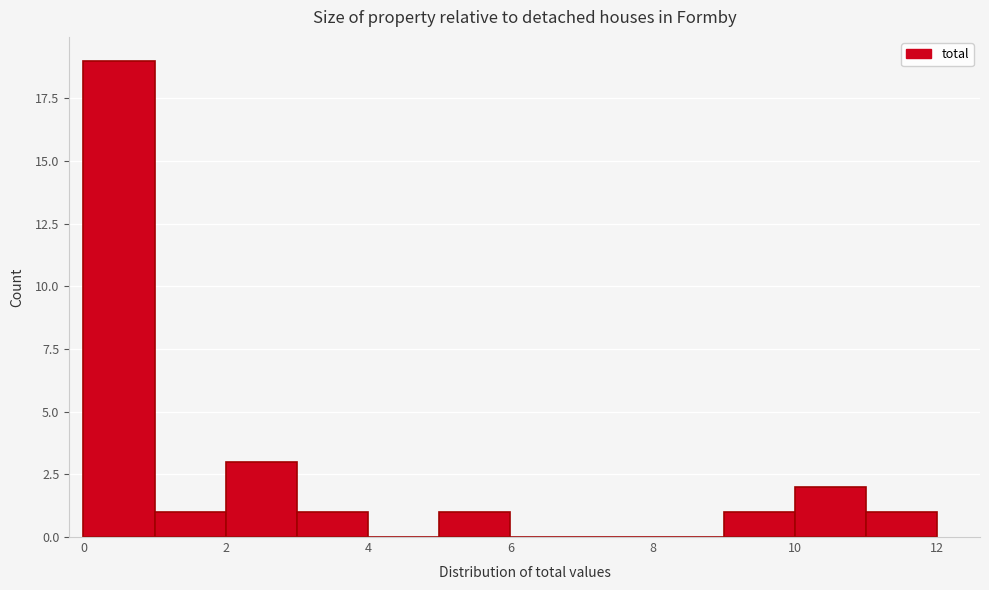

Which range on the x-axis has the tallest bar?

0 to 1